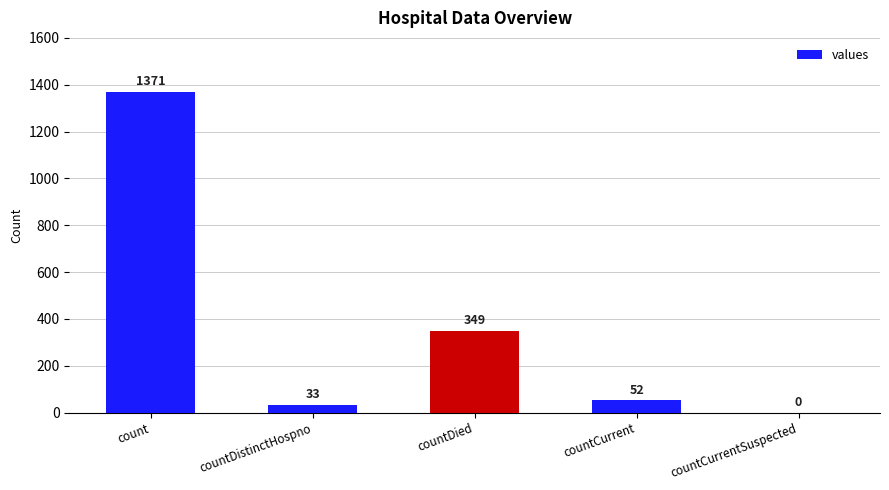

At which category does the chart reach its peak across all series?

count